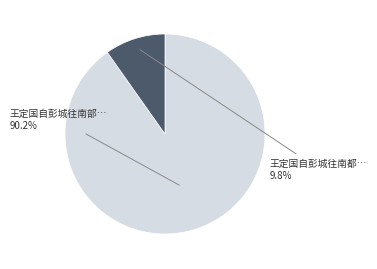

What is the smallest slice in the pie chart?

王定国自彭城往南都…